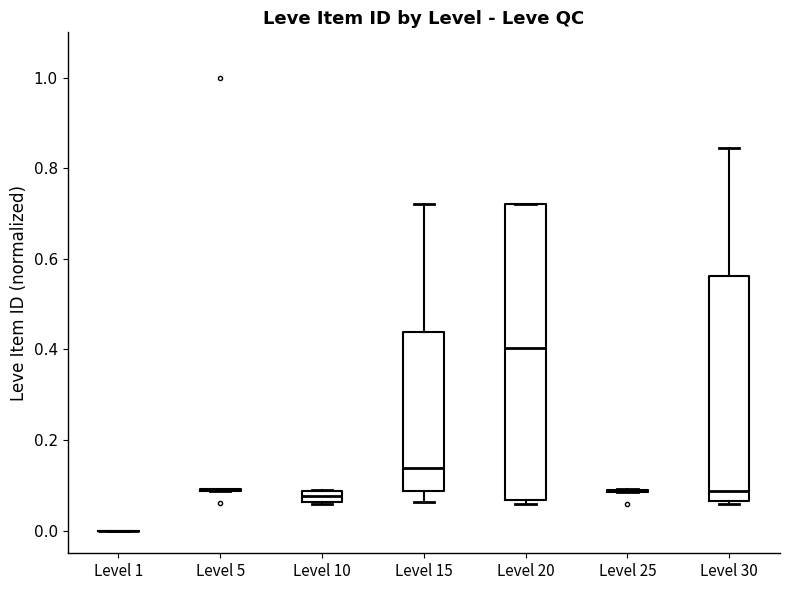

Where is the upper edge of the box for Level 10 on the y-axis? The values are not printed on the chart, so give them approximately, as read against the axis.

0.08